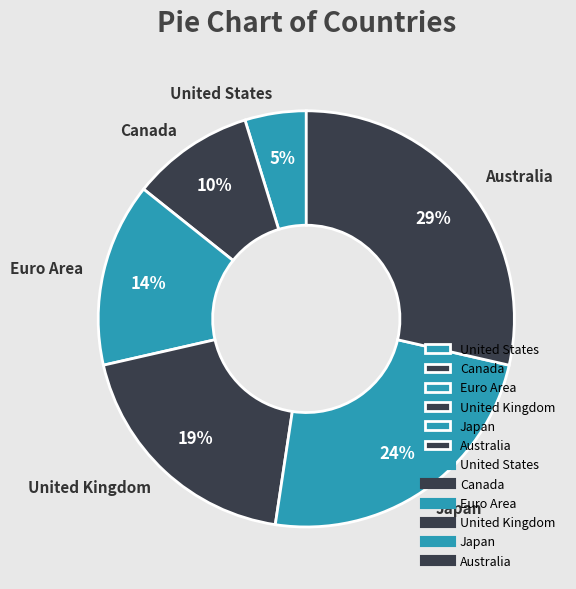

To the nearest percent, what portion does Canada represent?

10%